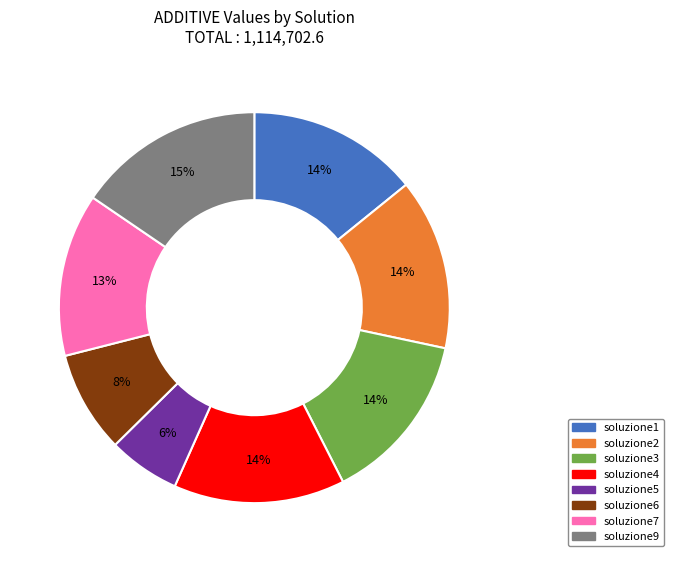

Does soluzione6 account for over 50% of the chart?

No